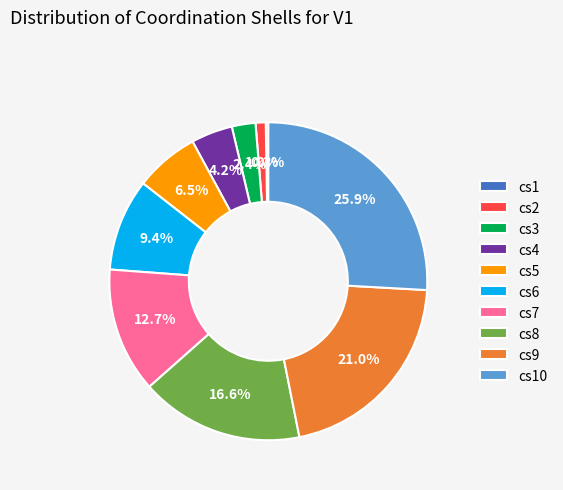

Does cs5 account for over 50% of the chart?

No